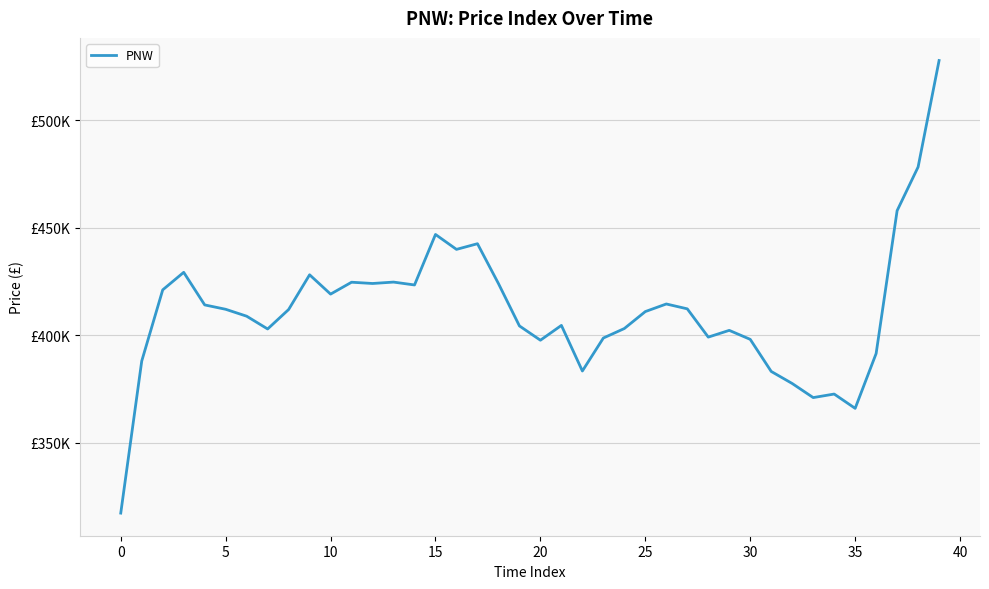

Reading right to left, extract all data points from this chart.

527784.9	478285.8	457975.1	391565.9	366074.2	372721.8	371074.9	377626.0	383229.9	398147.3	402327.8	399193.1	412333.8	414592.7	411066.5	403187.7	398768.5	383436.9	404637.4	397747.9	404396.0	424087.4	442613.1	439979.0	446913.6	423436.5	424773.1	424121.9	424711.8	419183.7	428165.7	412013.3	402977.6	408917.2	412126.8	414163.1	429307.2	421158.3	388069.8	317376.1